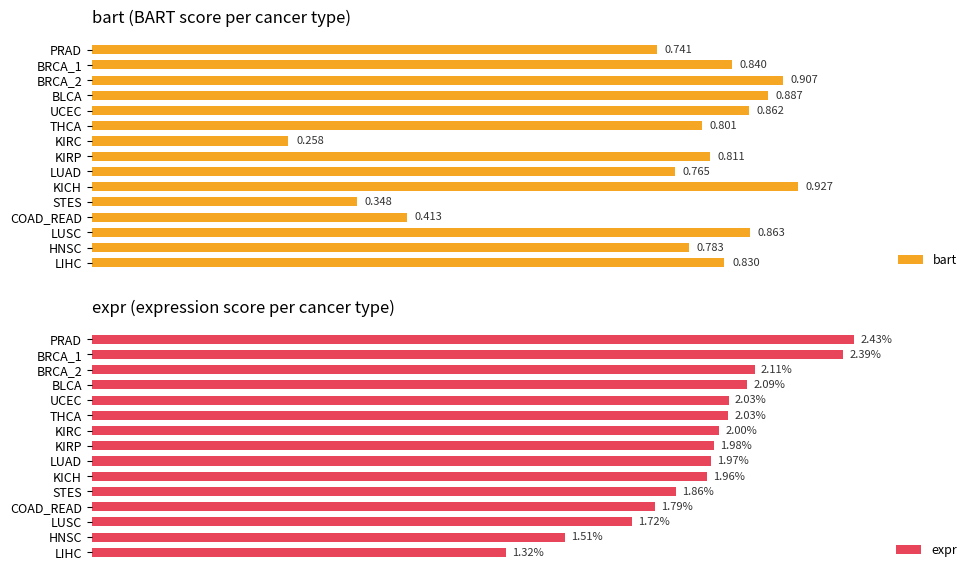

Which category has the lowest value in the bart series?

KIRC